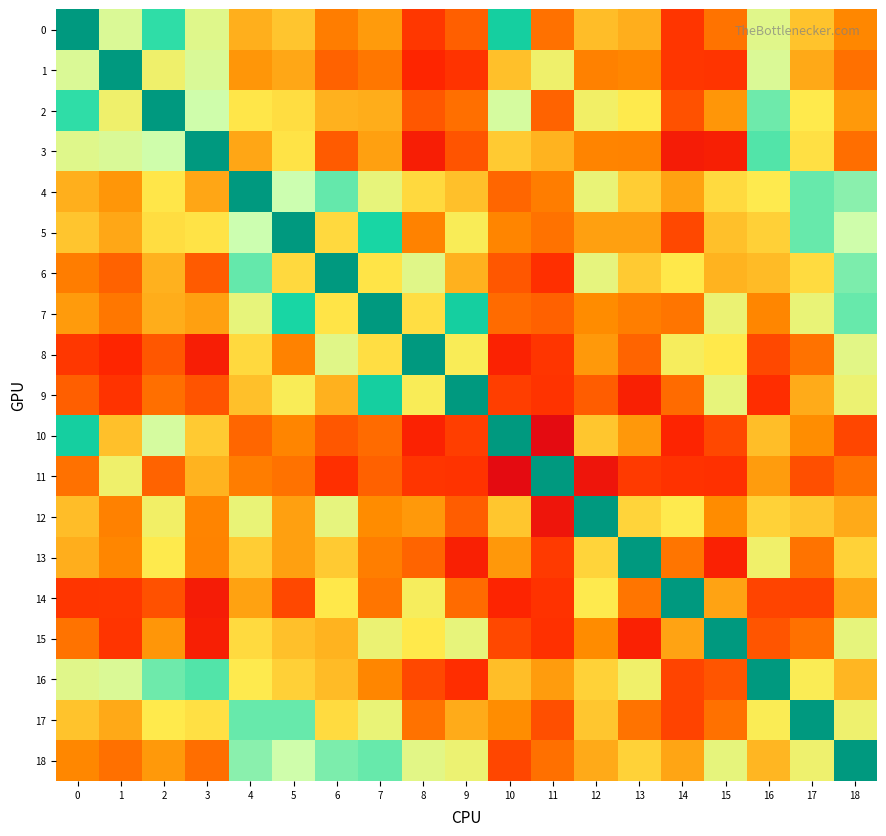

Which series has the widest spread of values?

10